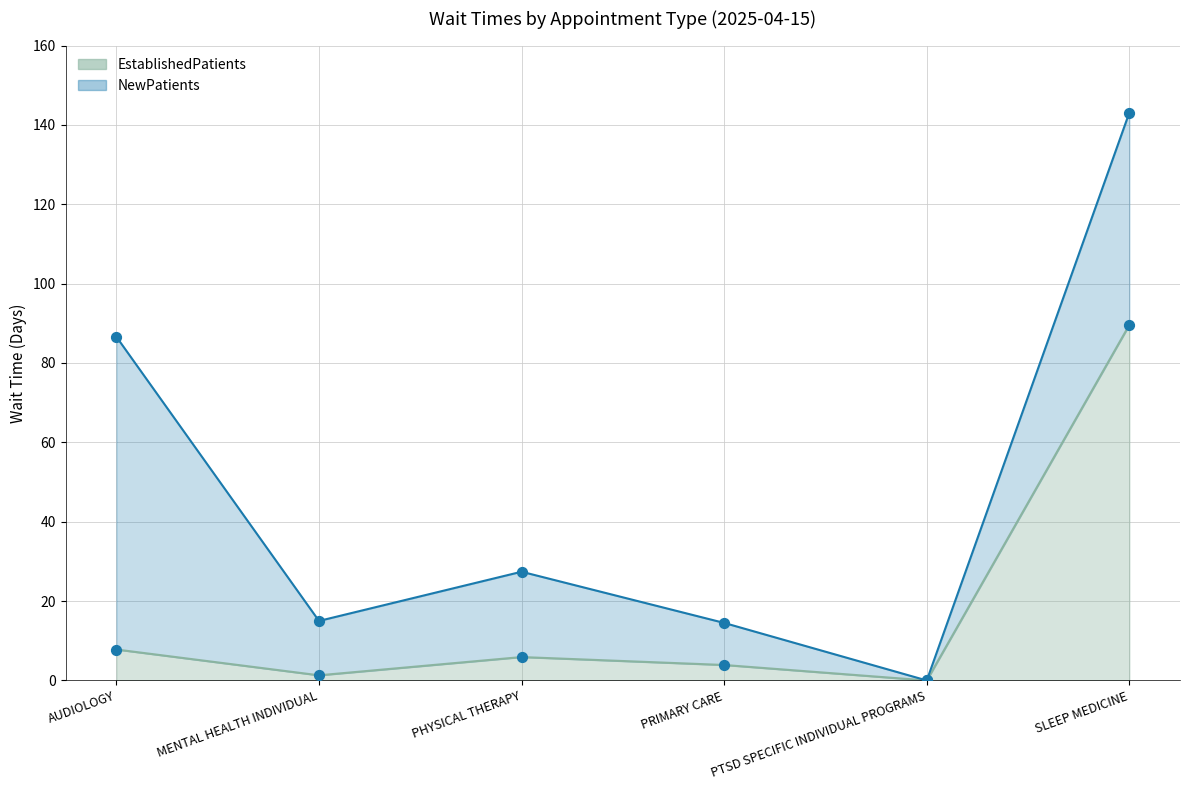

Which series has the widest spread of Y values?

NewPatients